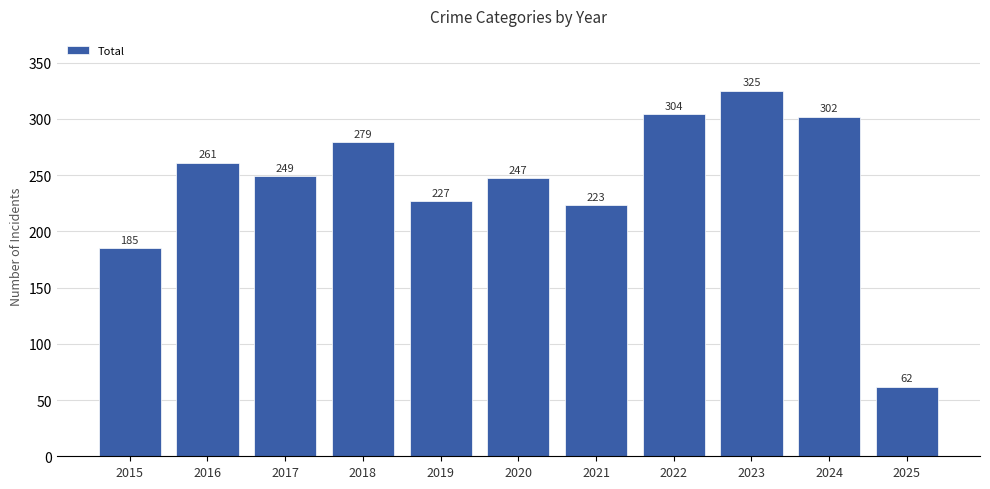

The value at 2018 is 84. True or false?

False